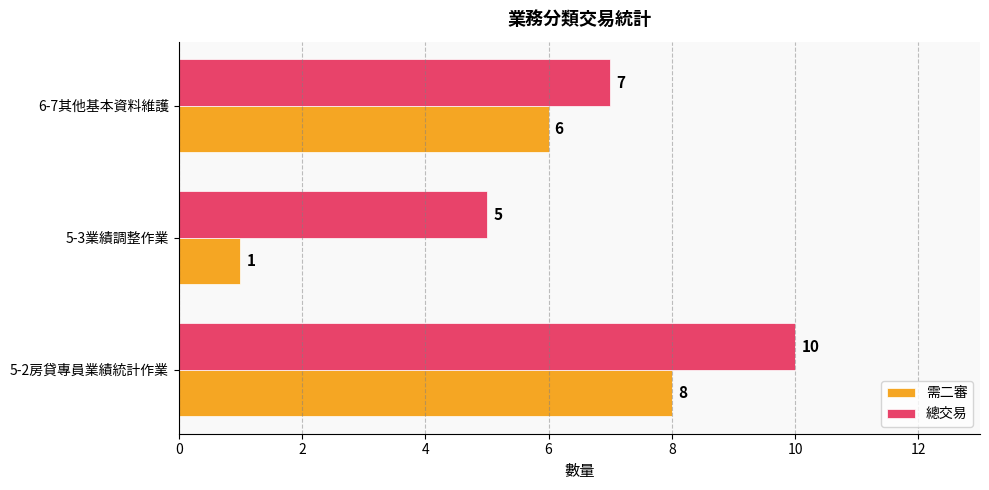

What is the approximate value of 需二審 at 6-7其他基本資料維護?

6